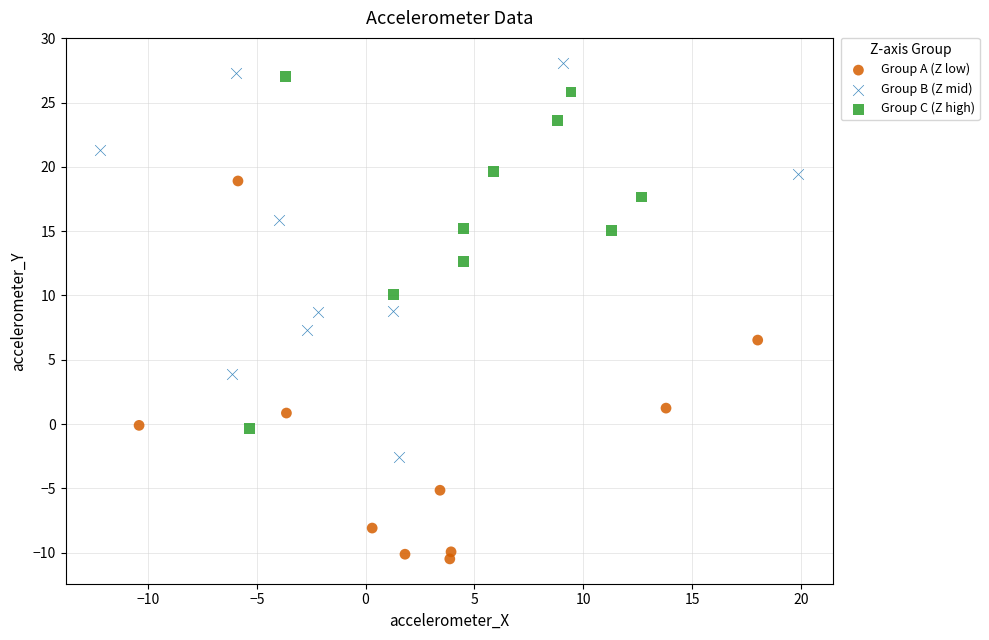

Which series has the widest spread of Y values?

Group B (Z mid)